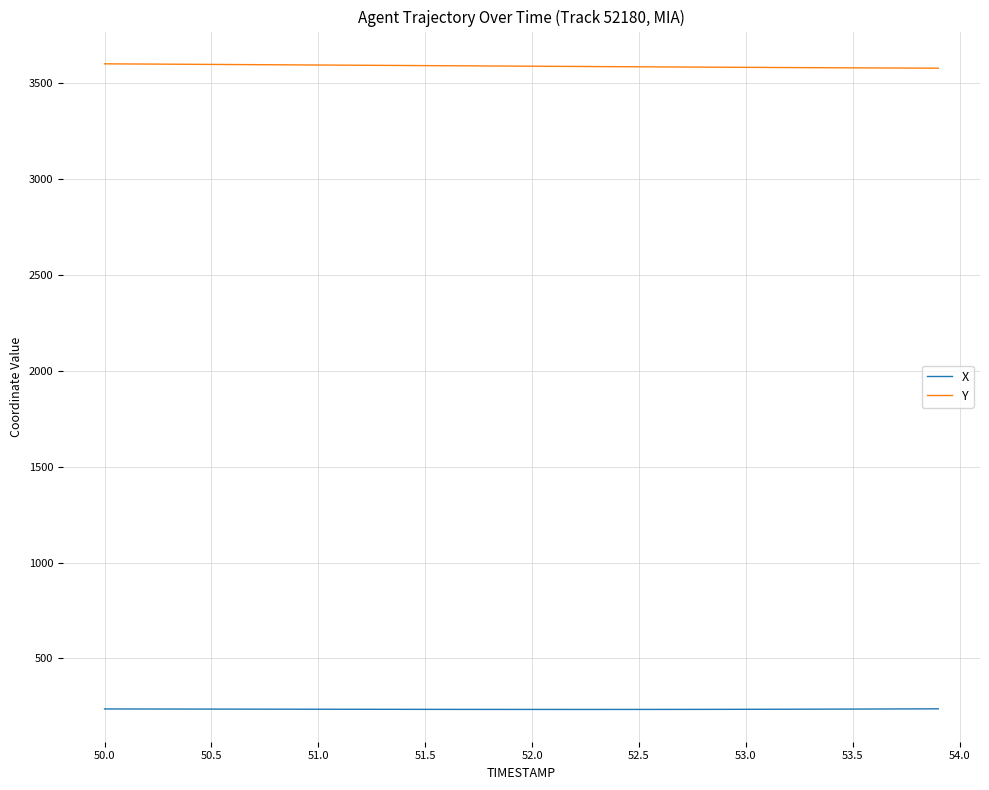

What is the minimum value shown in the chart?

234.5